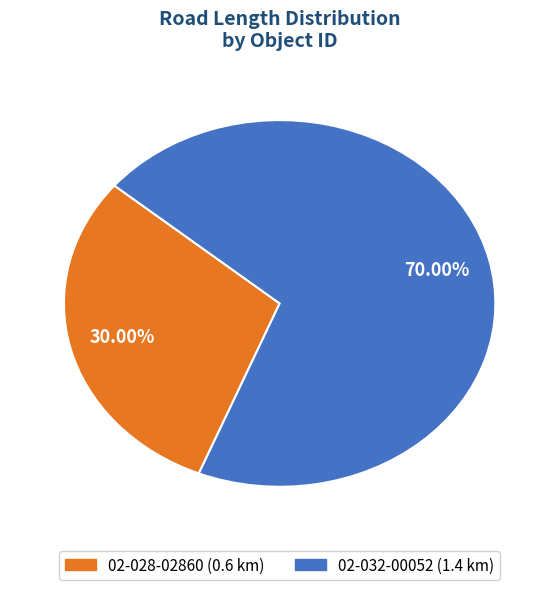

Which category accounts for the majority?

02-032-00052